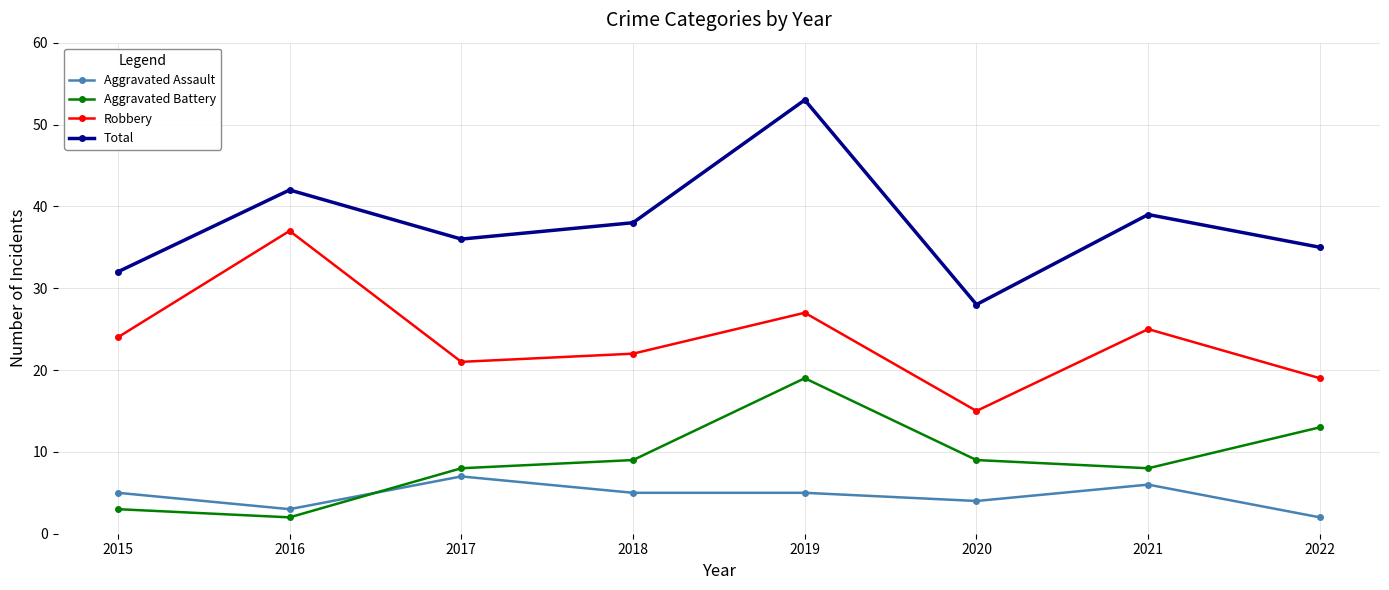

Is the value of Aggravated Assault at 2017 greater than the value of Aggravated Battery at 2019?

No